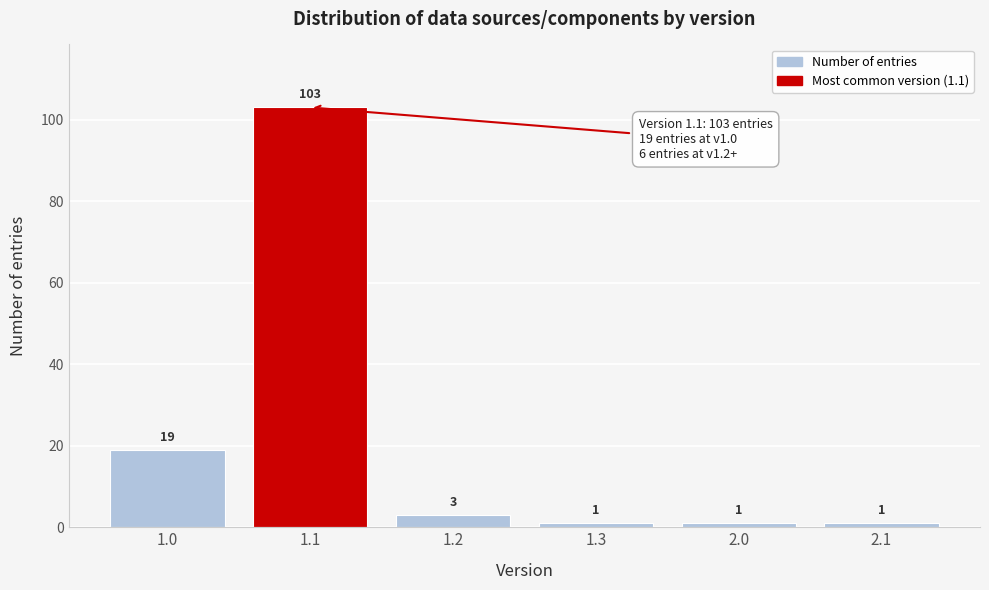

Reading left to right, what are all the values shown in this chart?

19	103	3	1	1	1